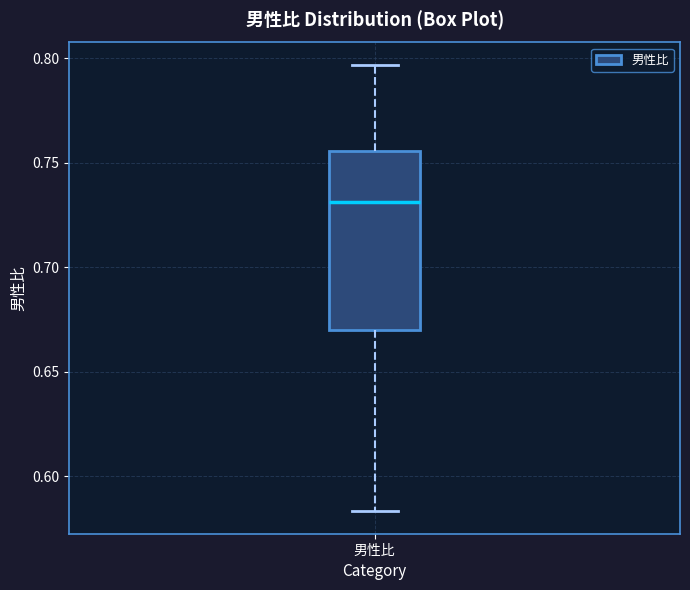

Read this box plot against the y-axis: the position of the median line, the range covered by the box, and the ends of both whiskers. The values are not printed on the chart, so give them approximately, as read against the axis.

median 0.730, box 0.670 to 0.755, whiskers 0.585 to 0.795